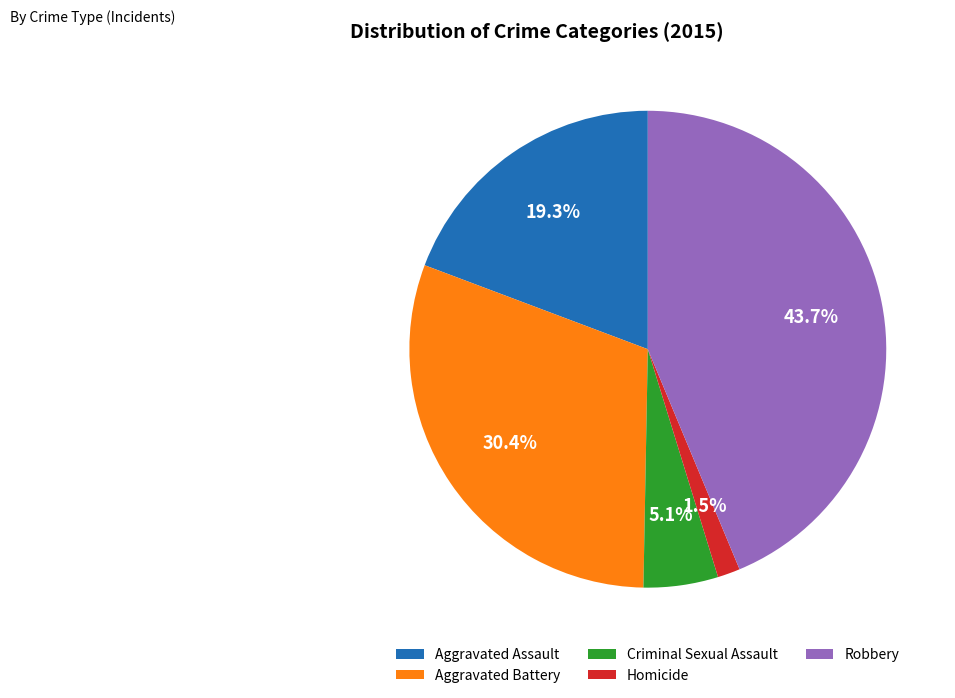

Rank the categories by value from lowest to highest.

Homicide, Criminal Sexual Assault, Aggravated Assault, Aggravated Battery, Robbery